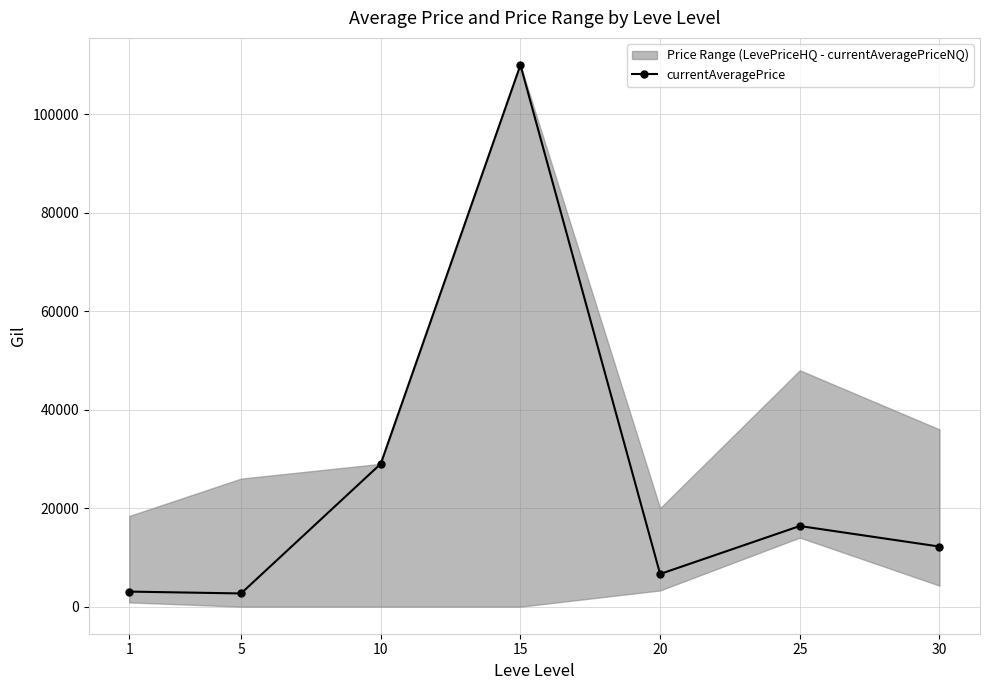

List the labels in order of value, largest first.

15, 10, 25, 30, 20, 1, 5